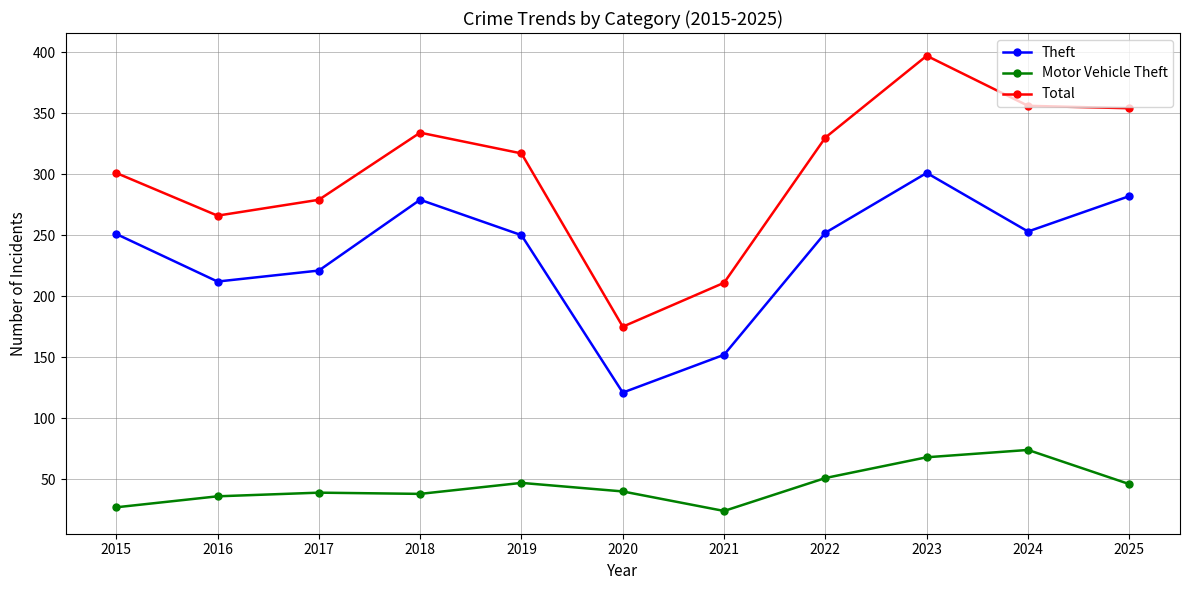

Which series has the widest spread of values?

Total